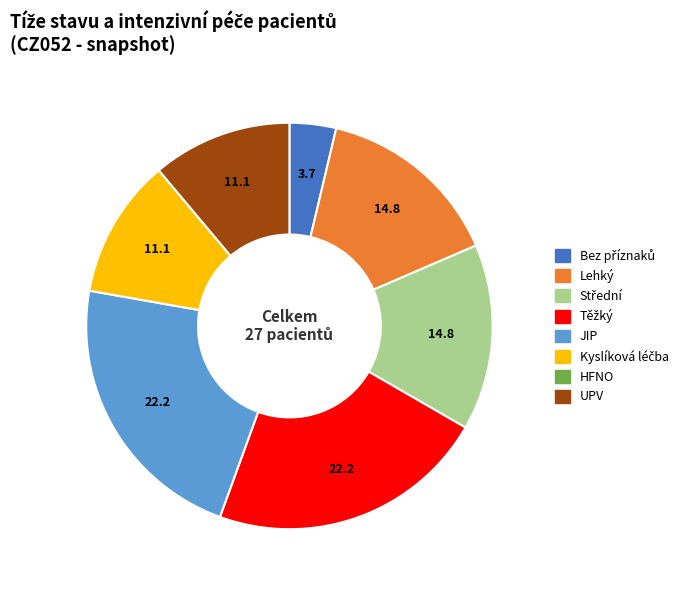

Does any single category account for the majority?

No